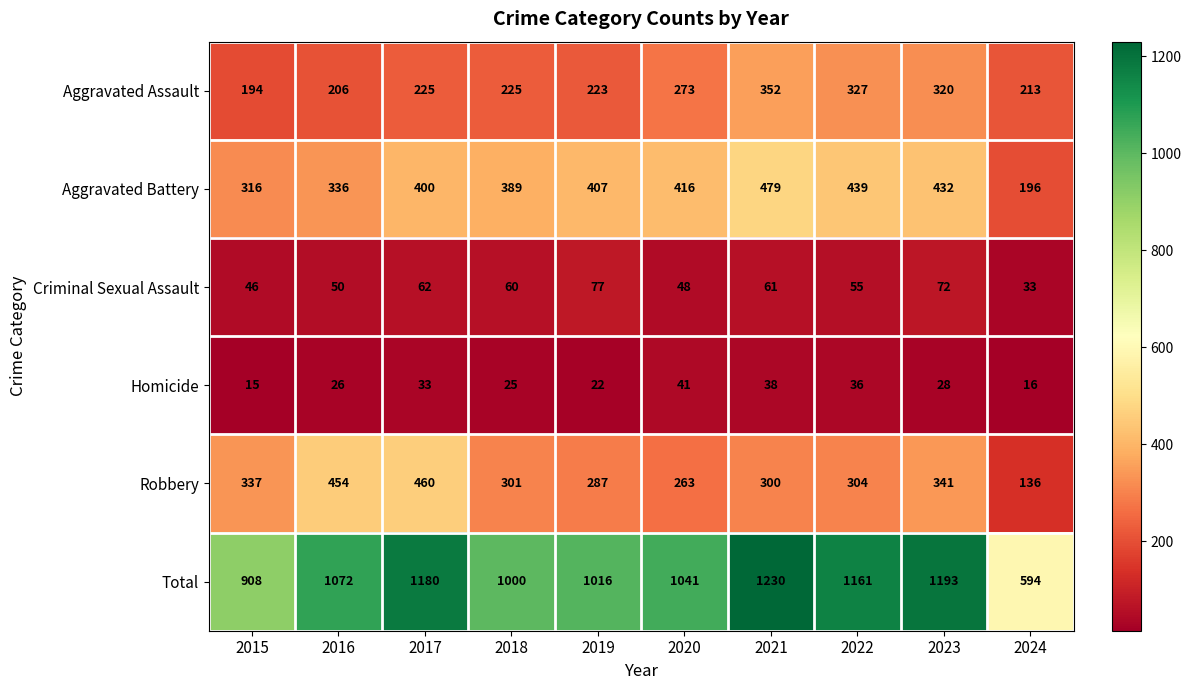

What is the total value across all series at 2020?

2082